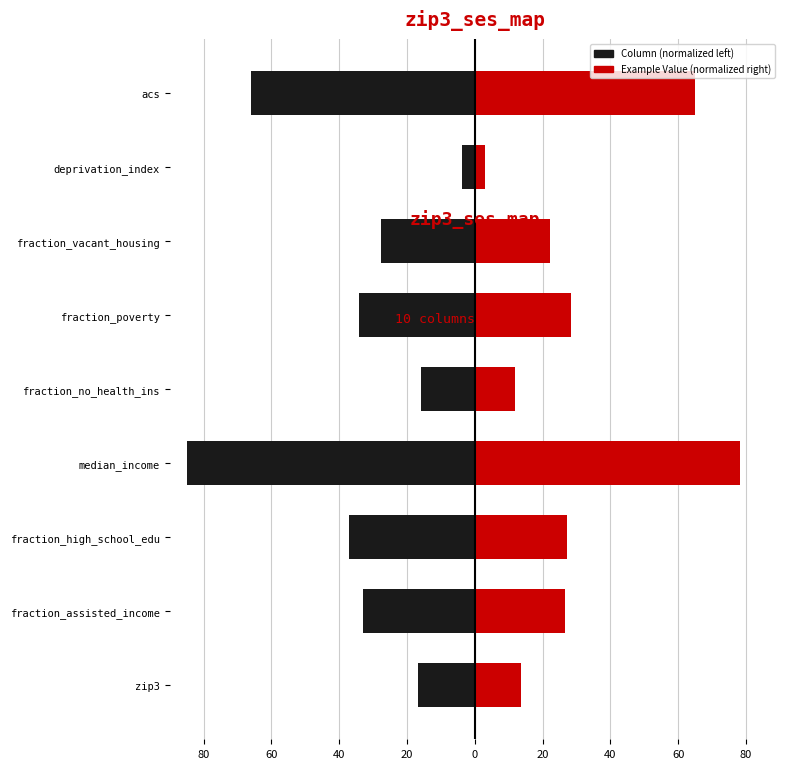

Rank the series by their maximum value, from highest to lowest.

Example Value (normalized right), Column (normalized left)